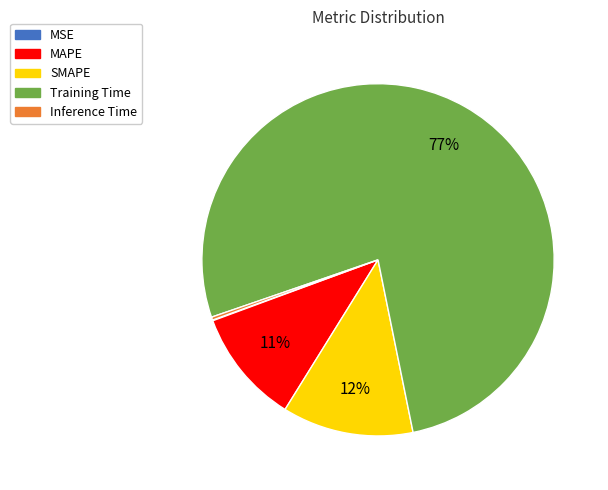

To the nearest percent, what is the average slice percentage?

20%